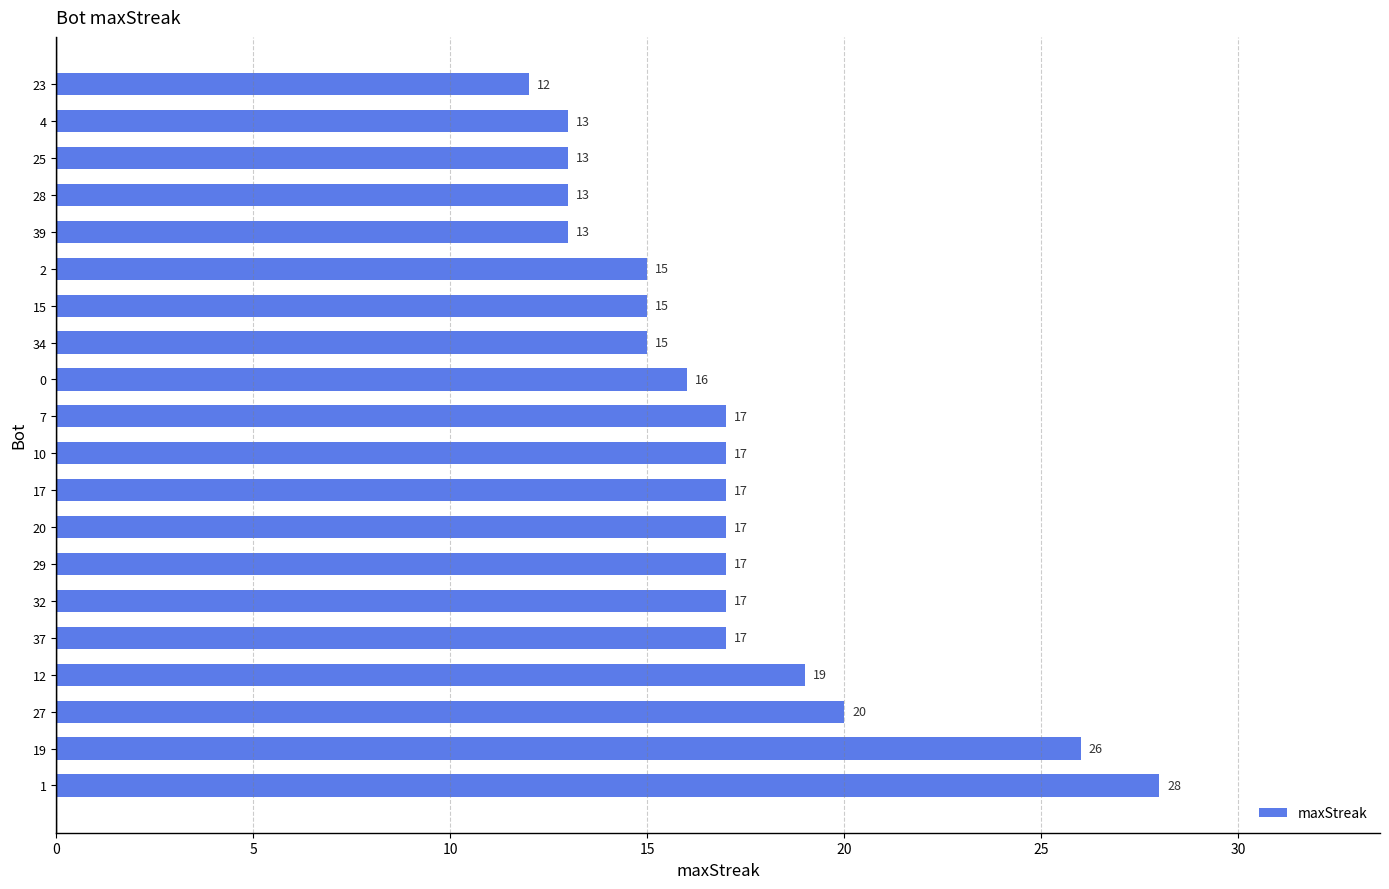

Reading bottom to top, list all the values displayed in this chart.

28	26	20	19	17	17	17	17	17	17	17	16	15	15	15	13	13	13	13	12